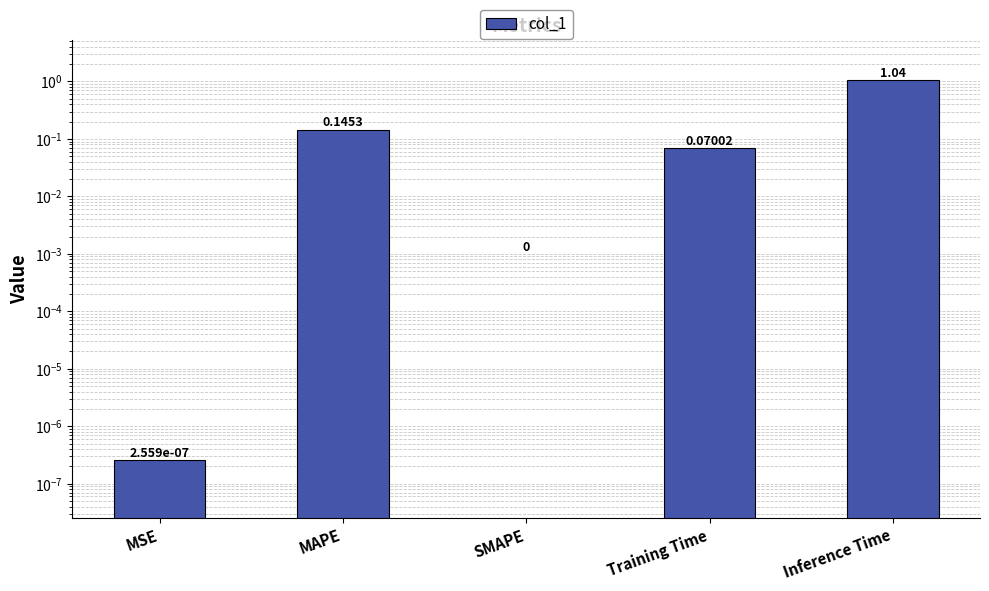

What is the average value?

0.3